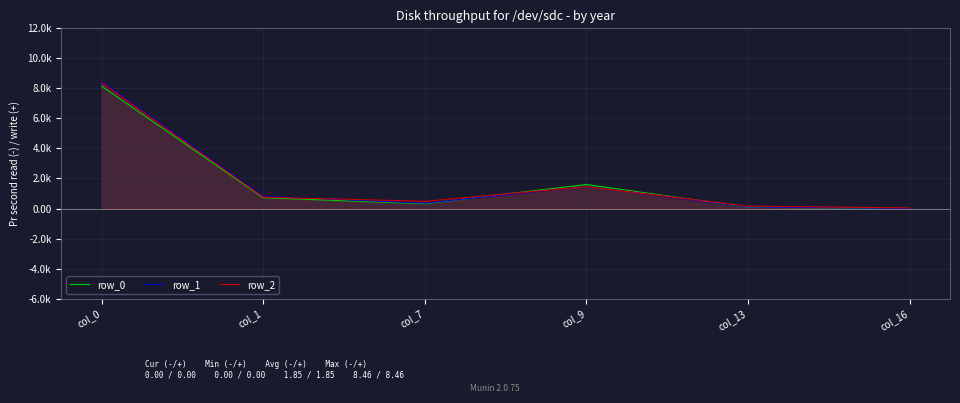

After their last crossing, which series has the higher values: row_0 or row_2?

row_2